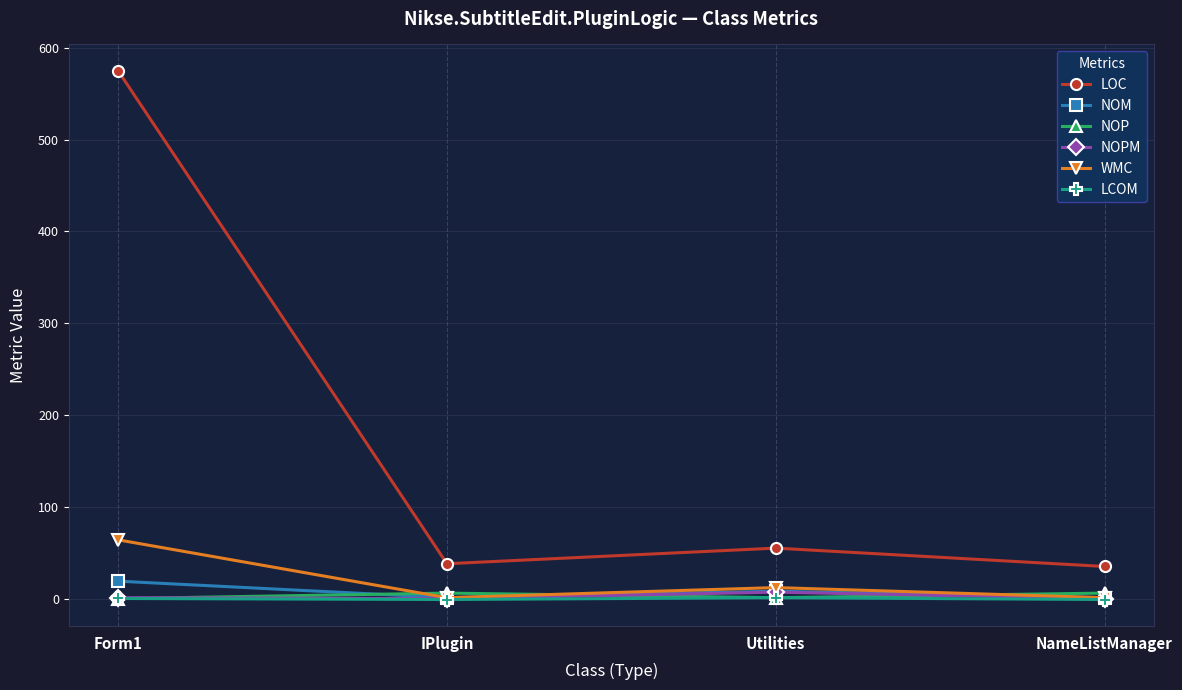

True or false: NOP has more than 2 points higher than both neighbors.

False